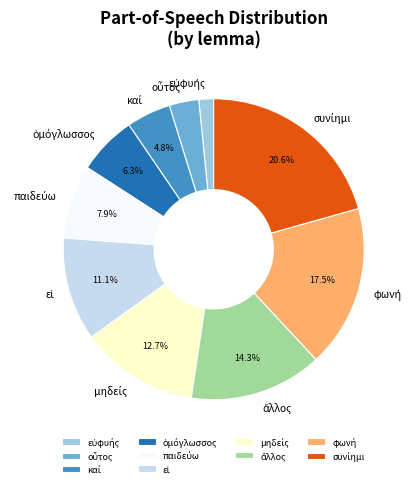

Is there any slice that represents more than half of the pie?

No